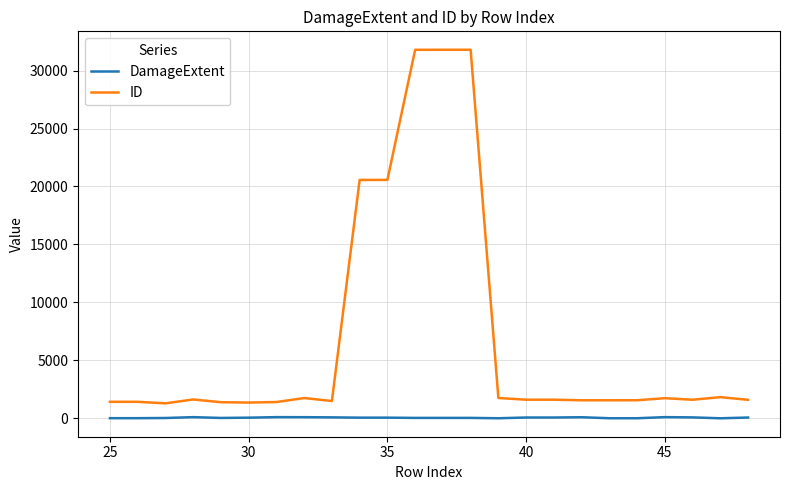

List the series in order of their peak value, lowest first.

DamageExtent, ID